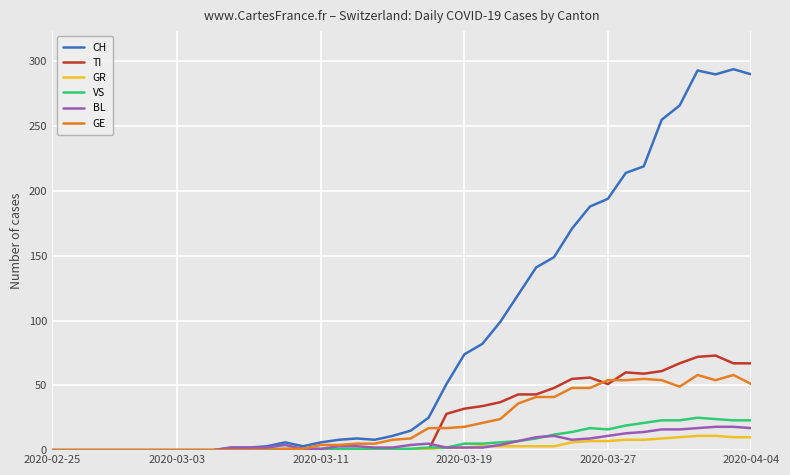

What is the greatest value displayed?

294